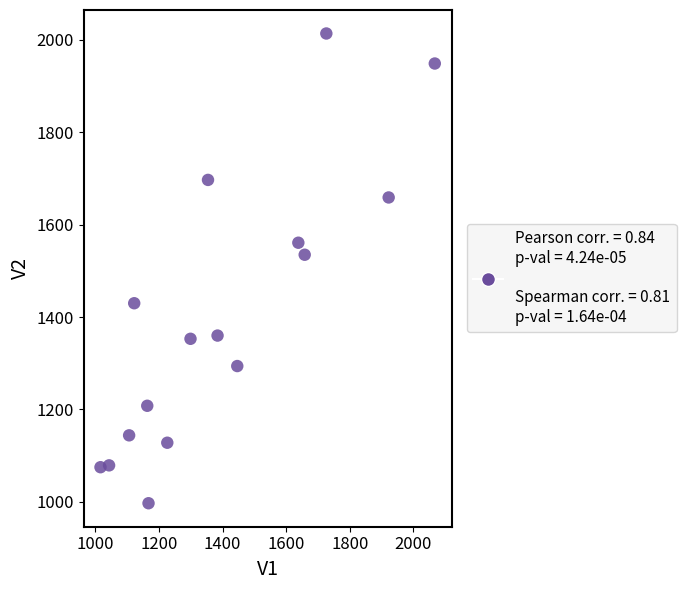

What Y value in the scatter plot is closest to 1505?

1535